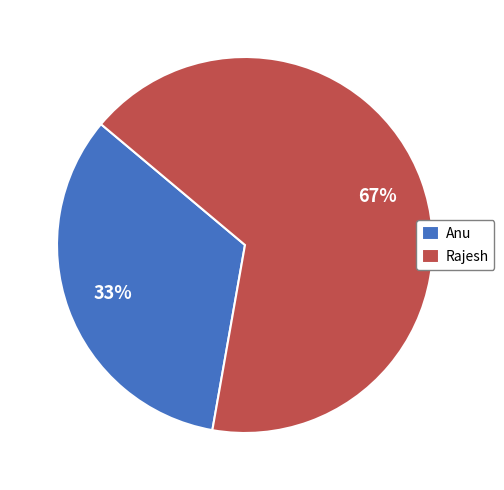

To the nearest percent, what is the average slice percentage?

50%